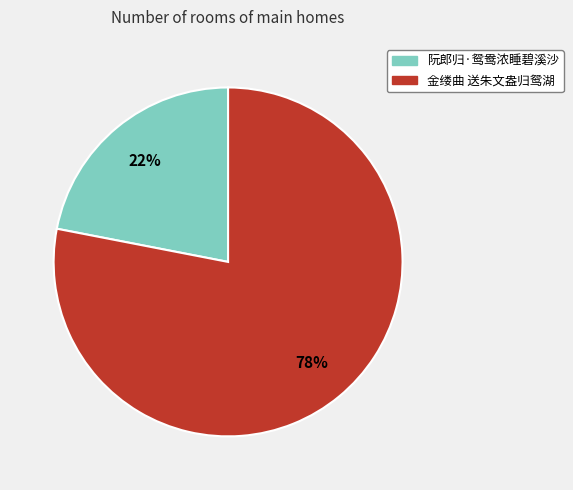

How many segments does this pie chart have?

2